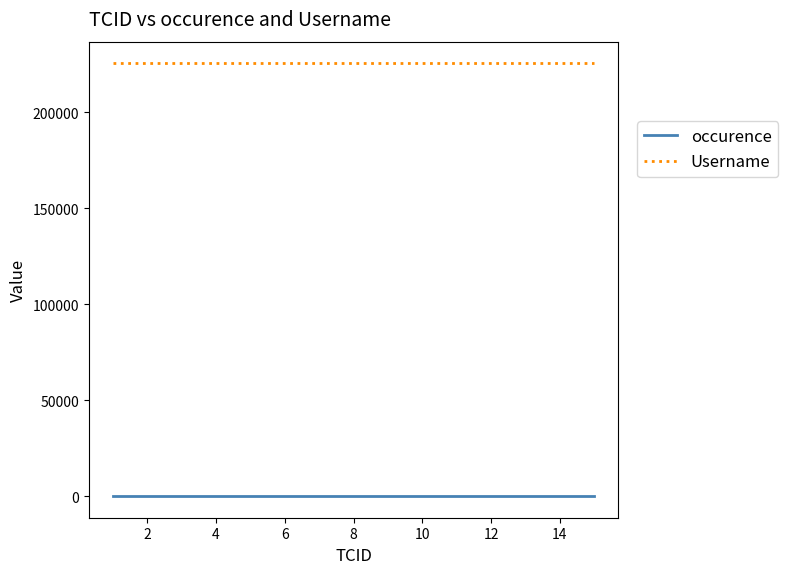

Reading right to left, what are all the values shown in this chart?

occurence: 1	1	1	1	1	1	1	1	1	1
Username: 225505	225505	225505	225505	225505	225505	225505	225505	225505	225505